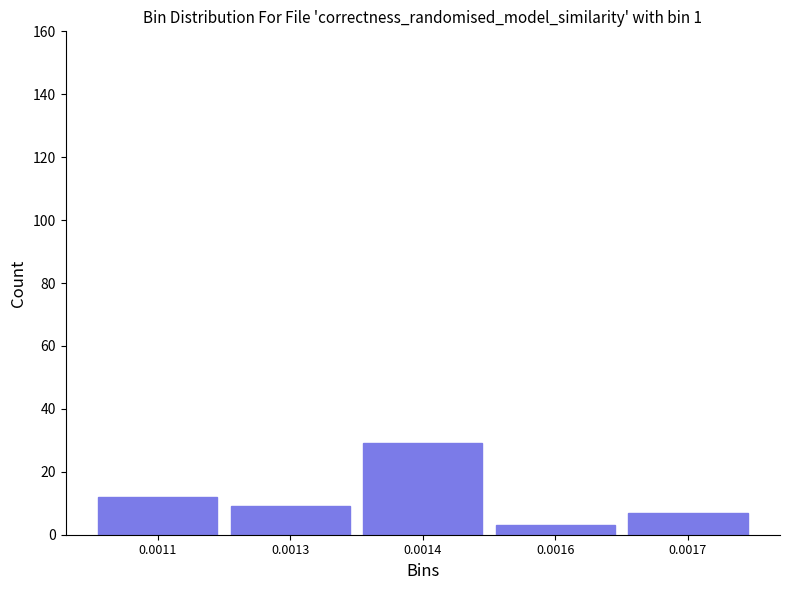

Reading left to right, extract all data points from this chart.

0.0011=12	0.0013=9	0.0014=29	0.0016=3	0.0017=7